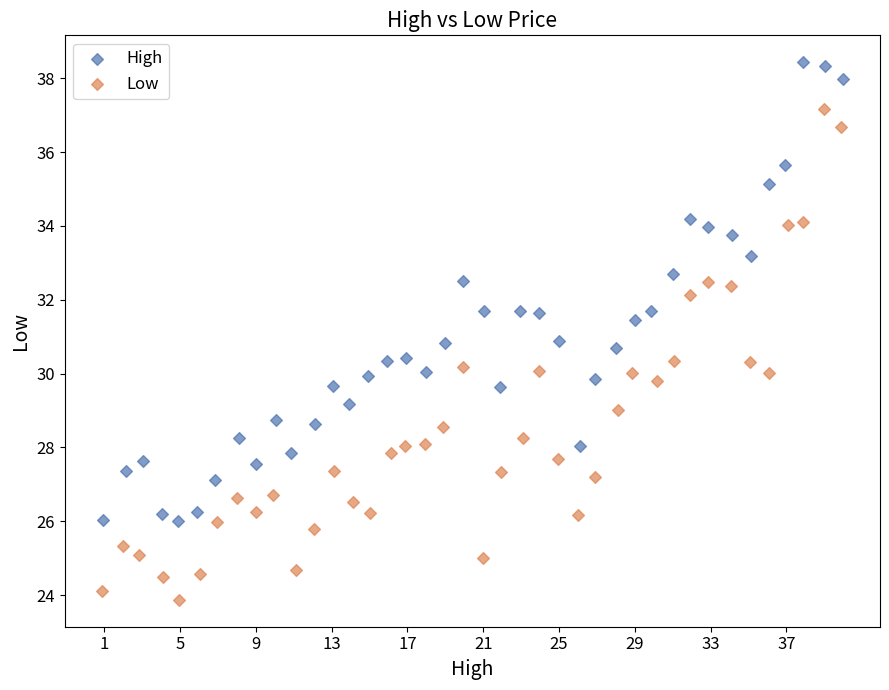

Which series reaches the maximum Y coordinate?

High